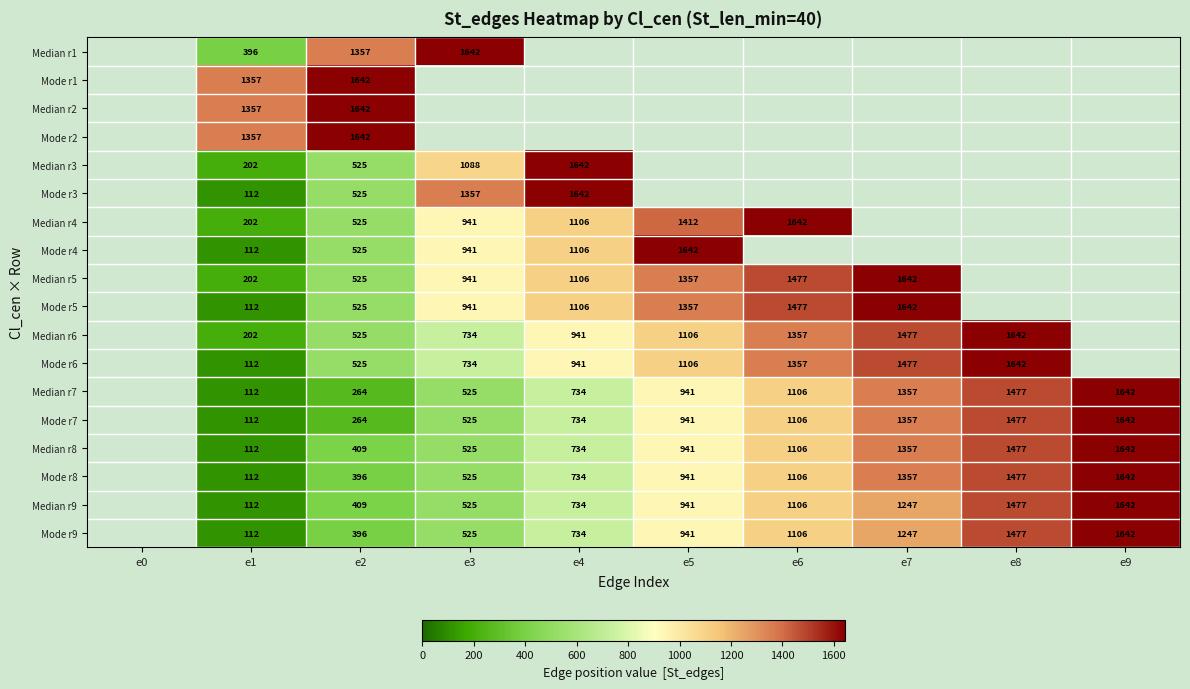

True or false: Mode r4 has a value of 1623 at e4.

False